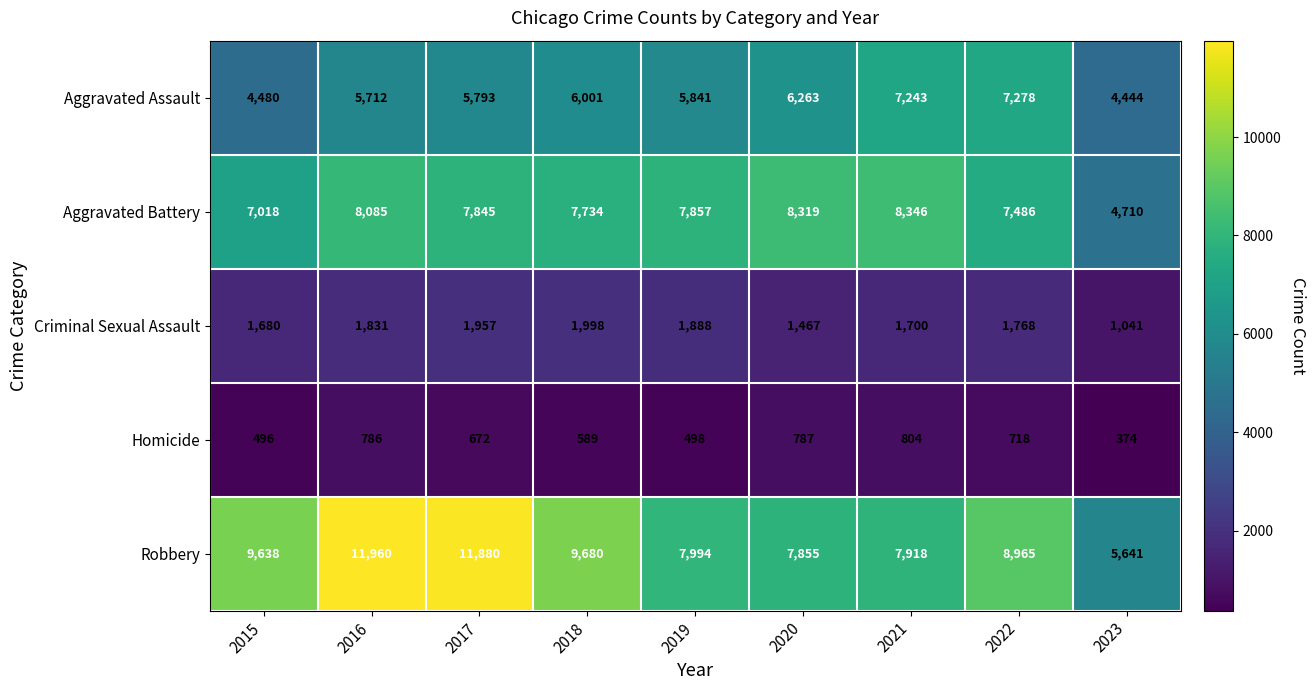

Between 2015 and 2021, which series saw the biggest shift?

Aggravated Assault